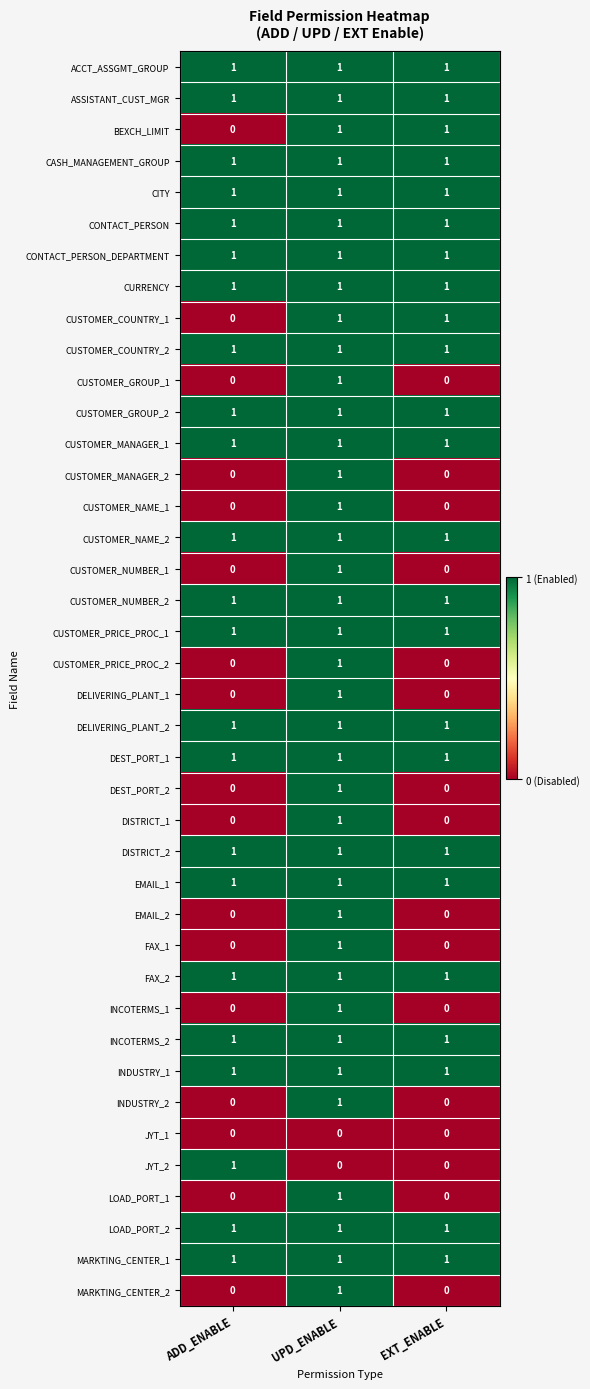

At which category is the sum across all series the highest?

UPD_ENABLE